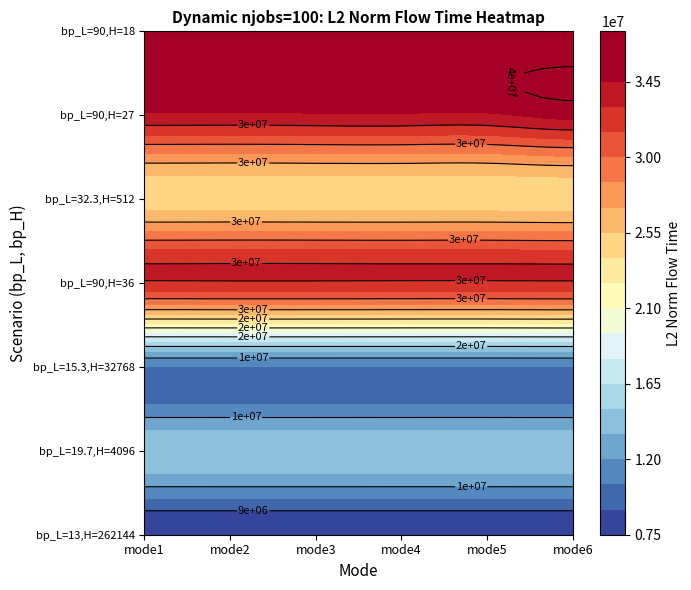

What is the sum of the mode1 values at 2 and 4?

34912282.4